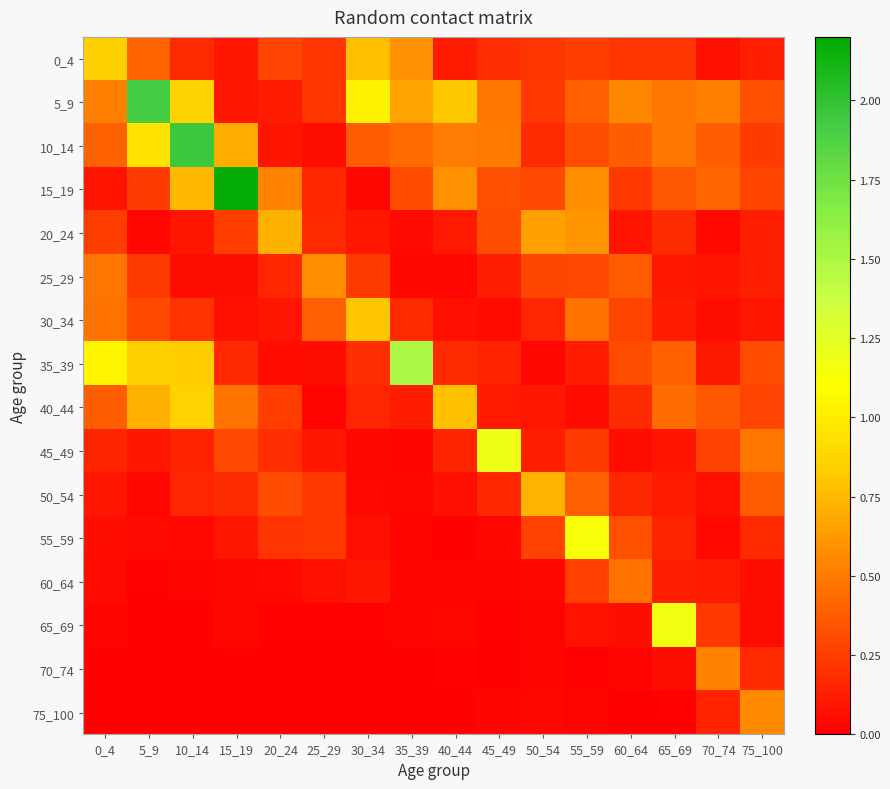

At which category does the chart reach its peak across all series?

15_19